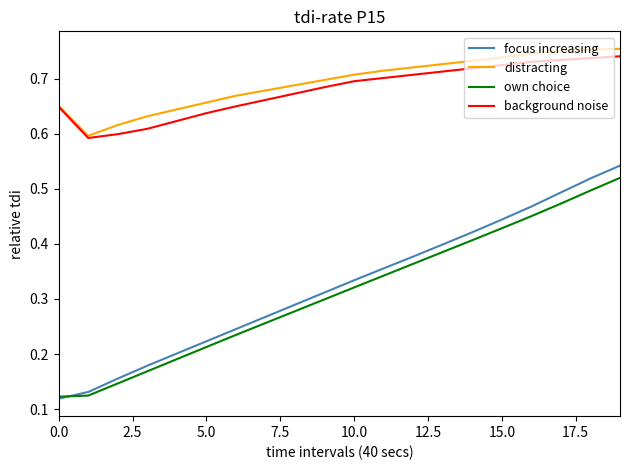

How many distinct data groups are displayed?

4